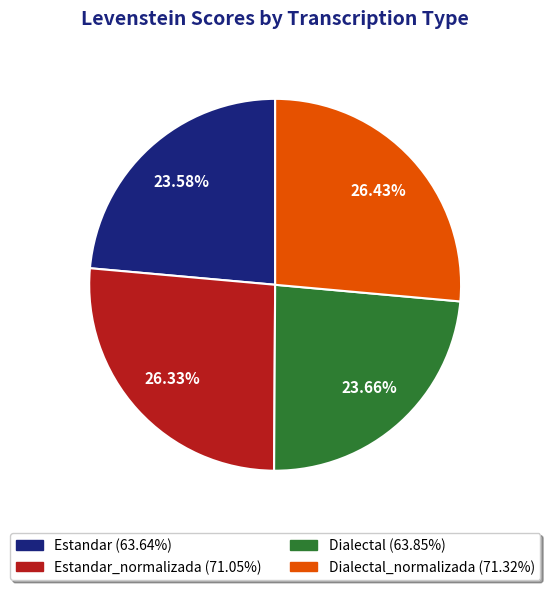

Is there a majority slice in this chart?

No